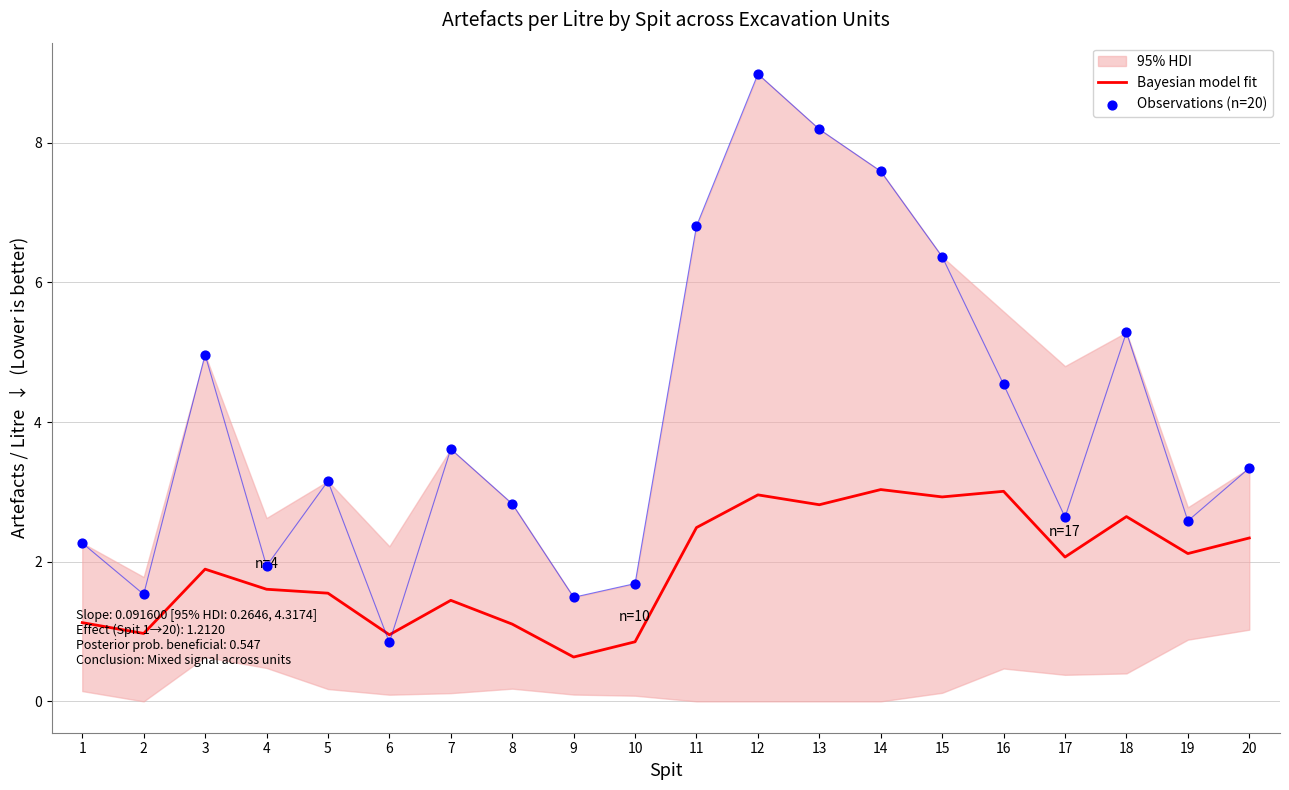

At how many categories does at least one series exceed 4?

8